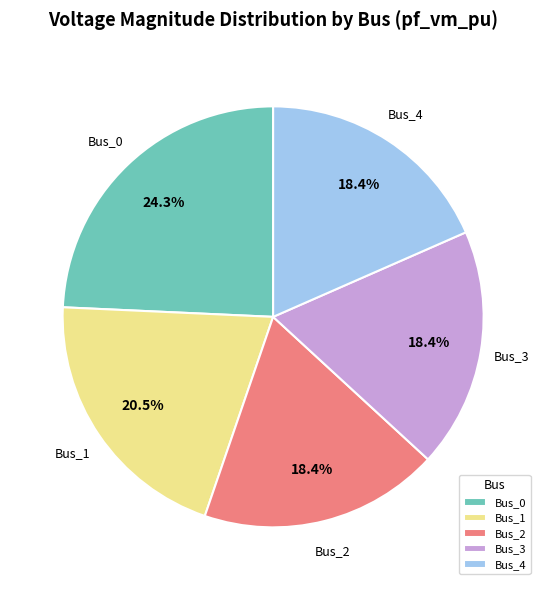

Combined, what portion of the pie is Bus_3 and Bus_4?

36.8%